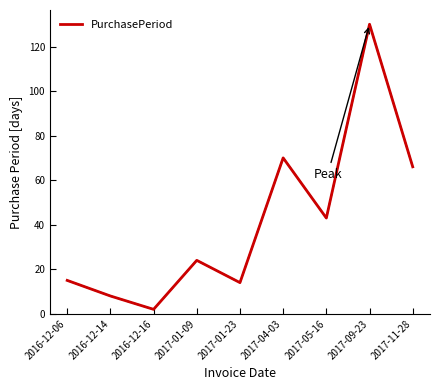

At which category does the chart reach its peak across all series?

2017-09-23